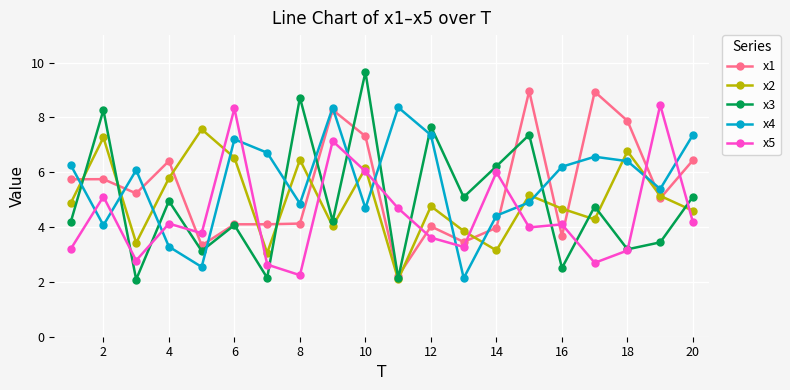

What is the highest value of the x3 series?

9.7